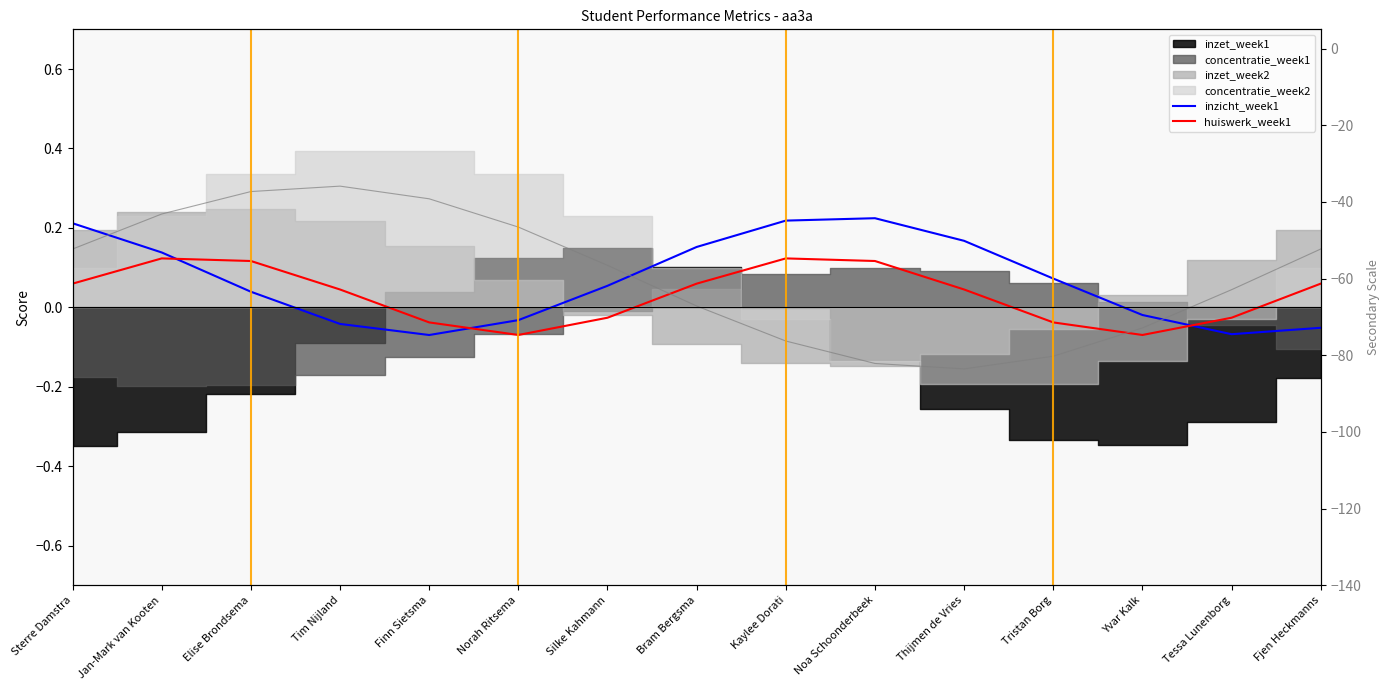

The value of huiswerk_week1 at Thijmen de Vries is 0.1. True or false?

False